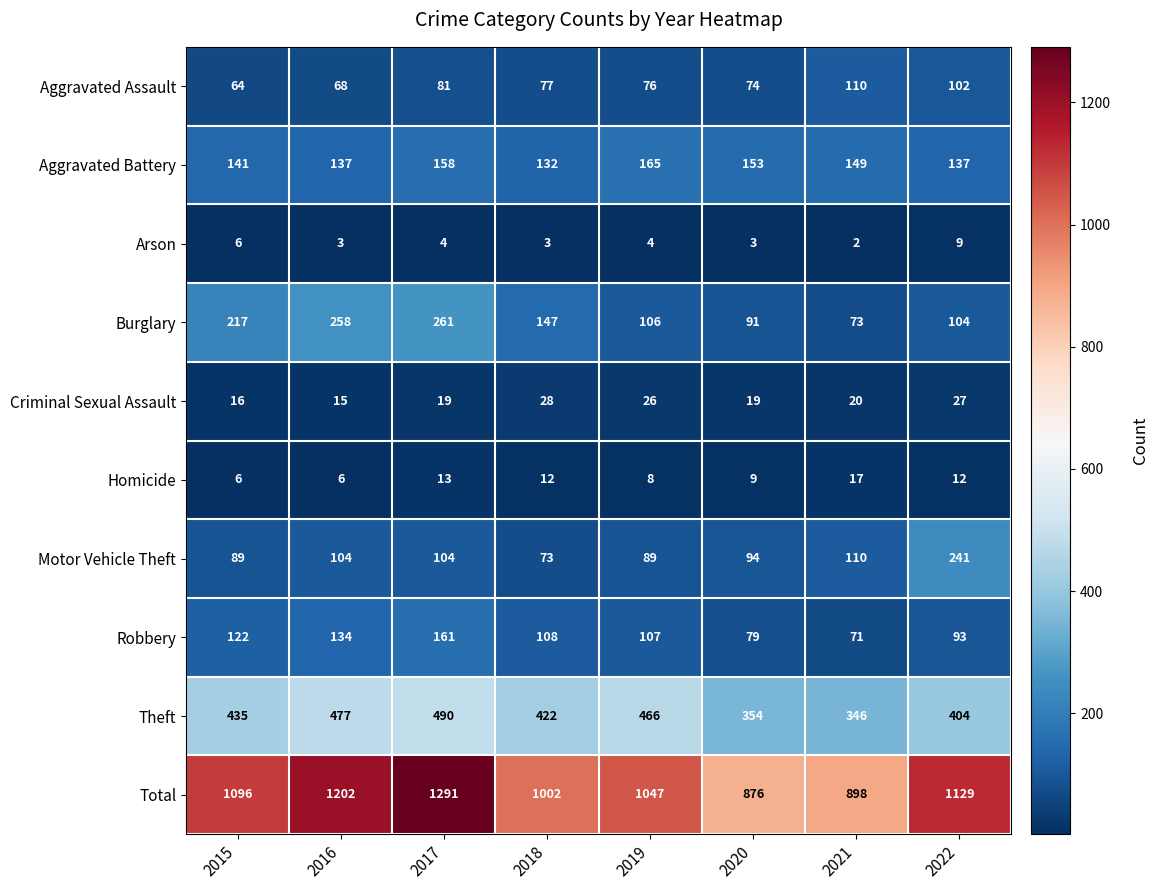

How many categories are shown in the chart?

8